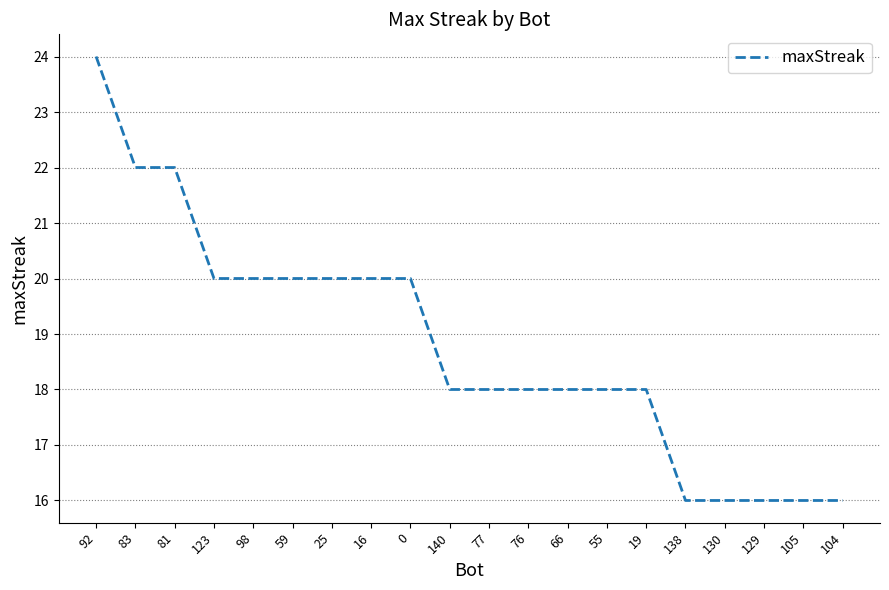

True or false: the data shows 26 at 138.

False